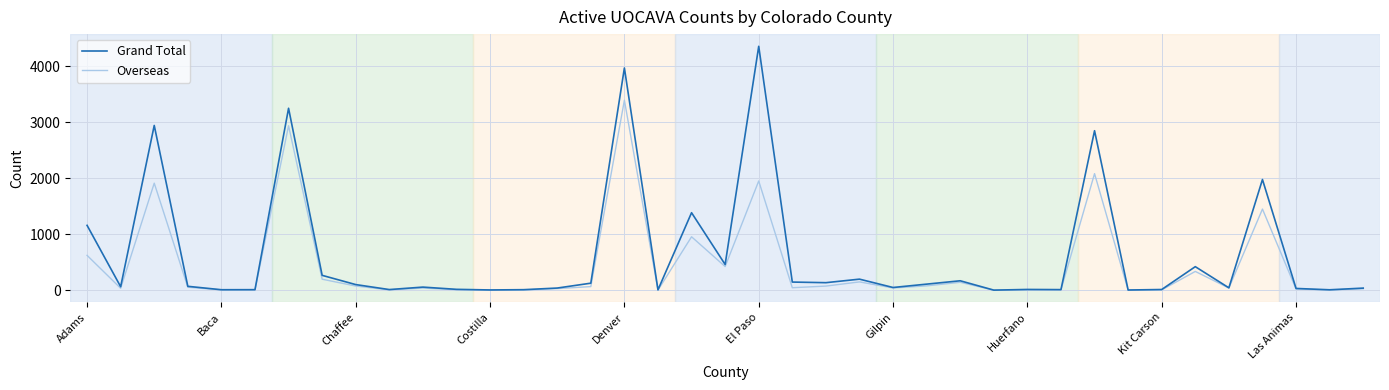

Which series has the widest spread of values?

Grand Total